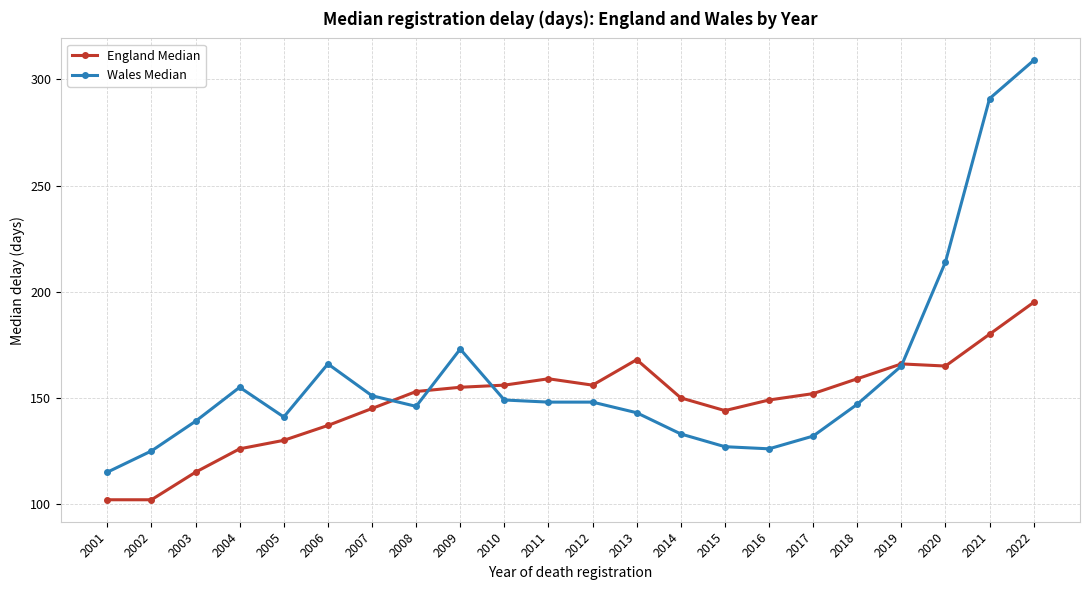

How many values in the Wales Median series are below 148?

11